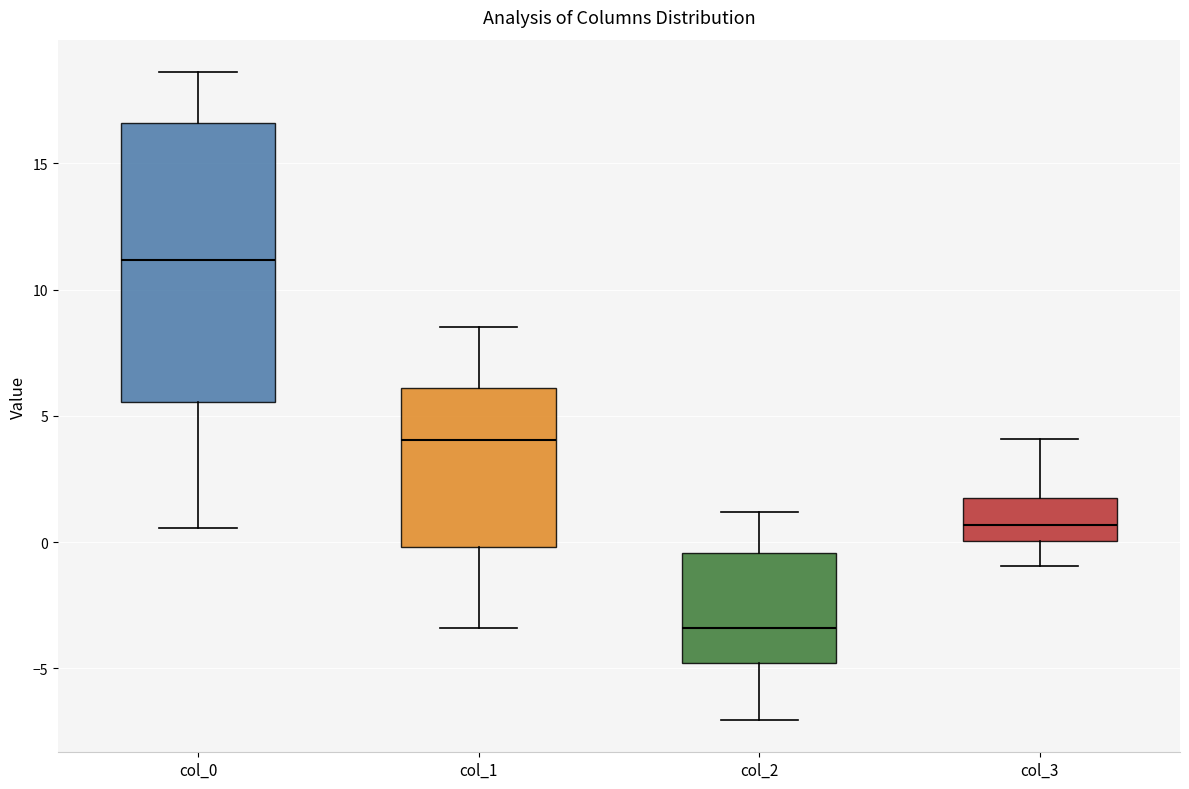

Where is the upper edge of the box for col_1 on the y-axis? The values are not printed on the chart, so give them approximately, as read against the axis.

6.0